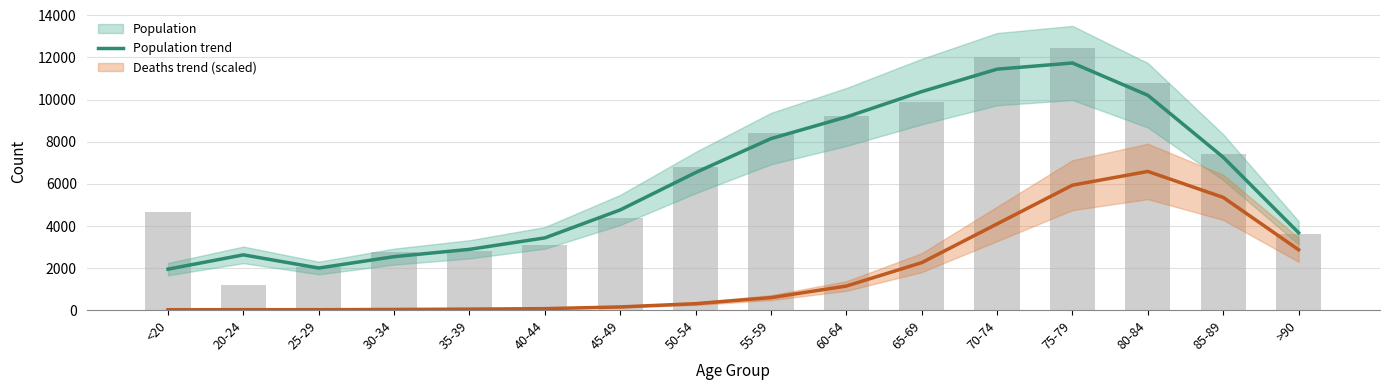

The value of Deaths trend (scaled) at 70-74 is 5735.1. True or false?

False